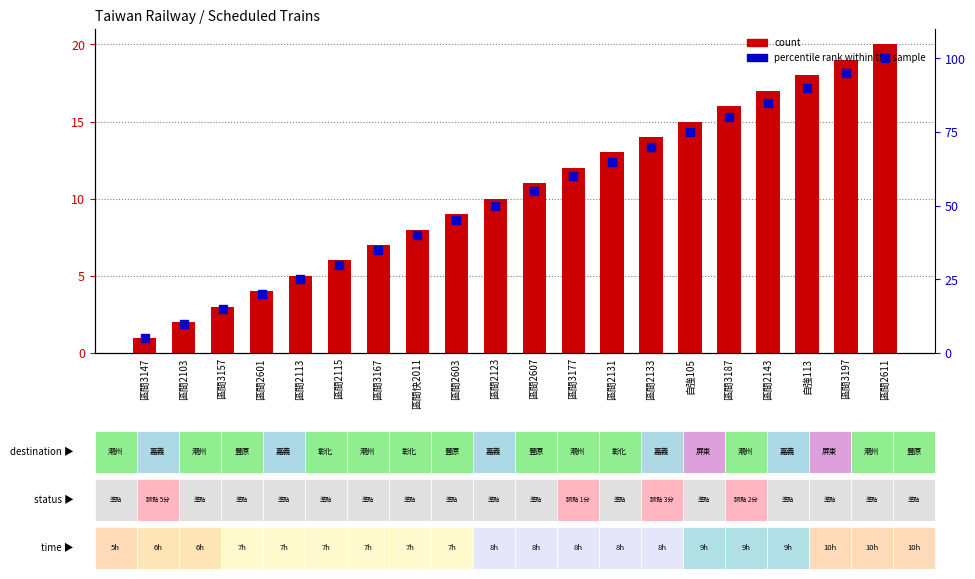

Is the value of percentile rank within the sample at 區間2123 greater than the value of count at 區間2115?

Yes